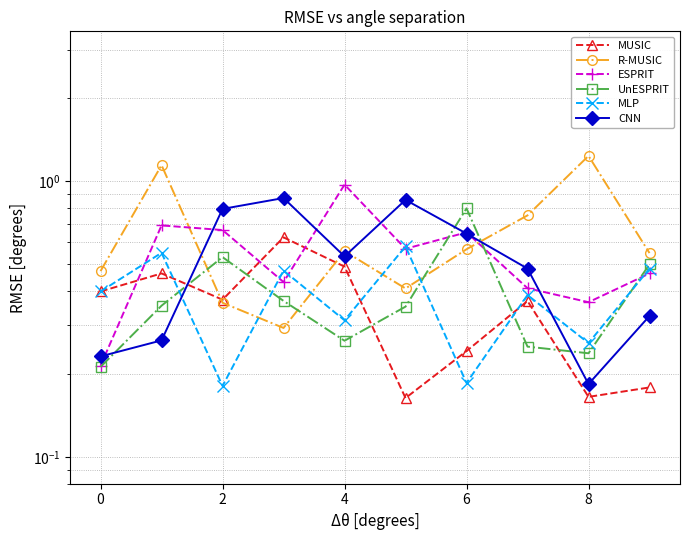

What are all the series names shown in the legend?

MUSIC, R-MUSIC, ESPRIT, UnESPRIT, MLP, CNN